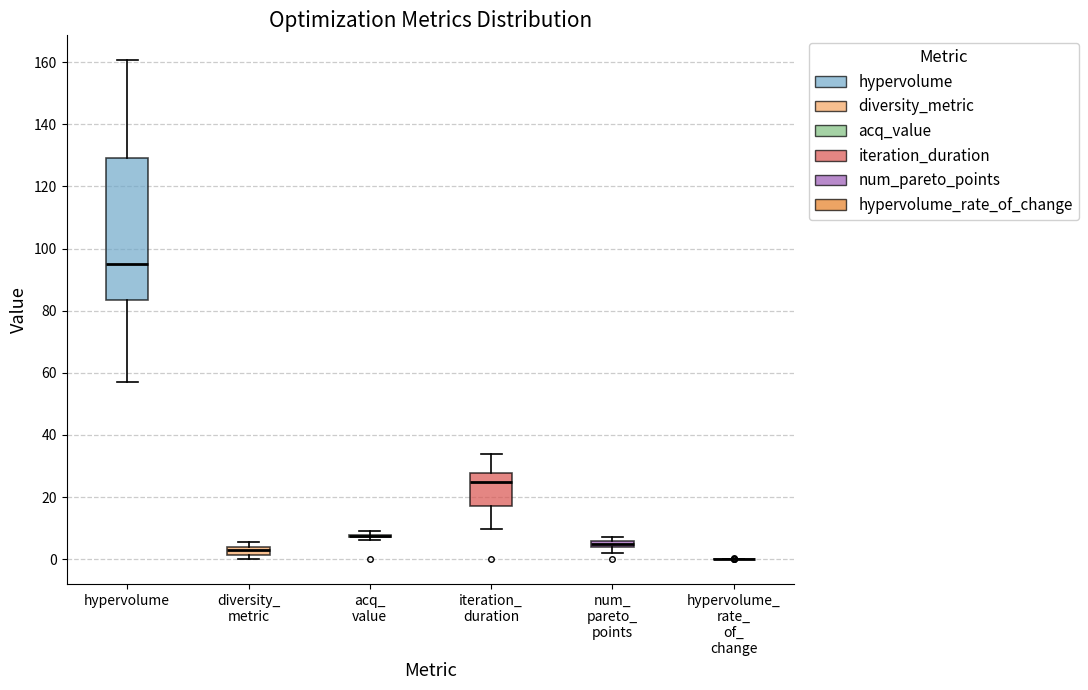

Comparing the boxes themselves (not the whiskers), which one is the tallest?

hypervolume